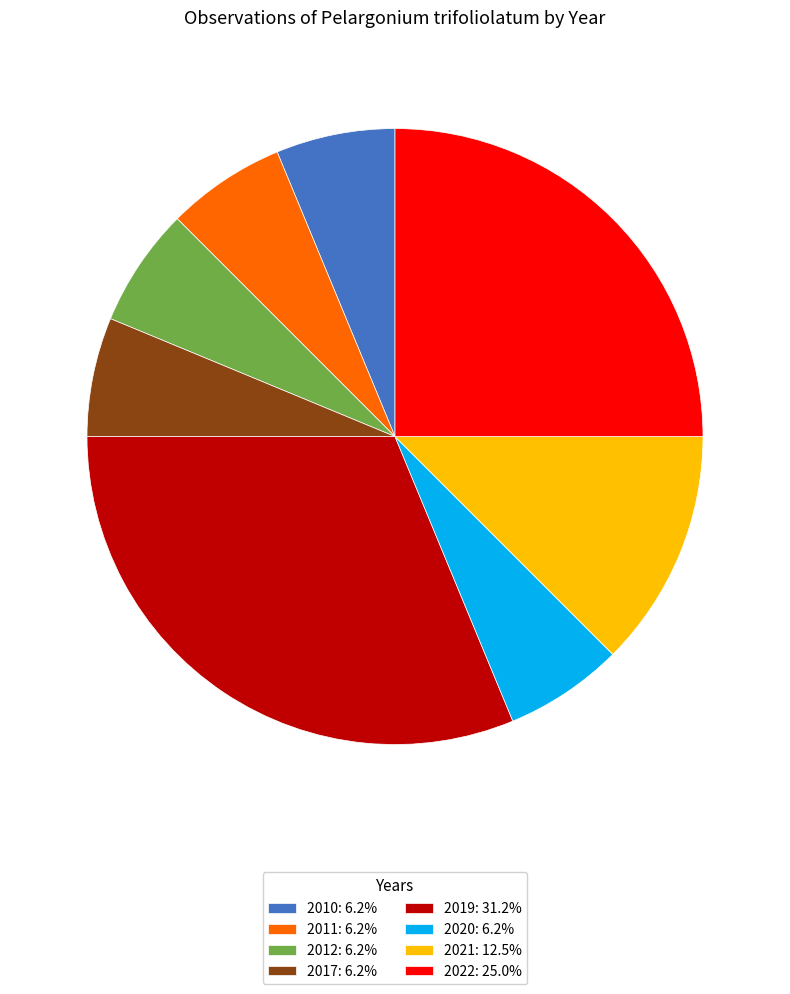

Does any single category account for the majority?

No